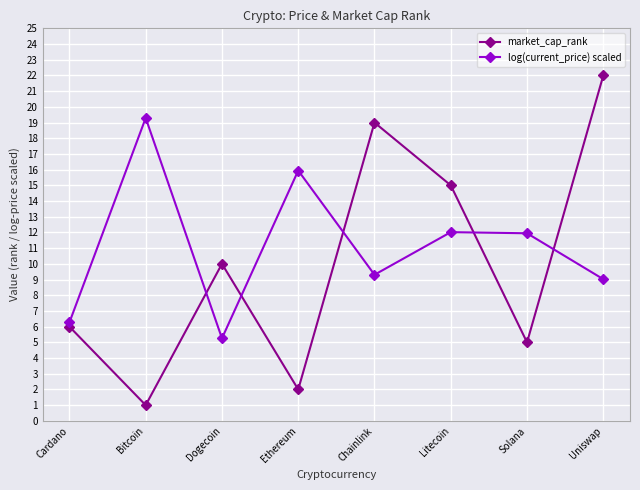

At which category is the sum across all series the highest?

Uniswap